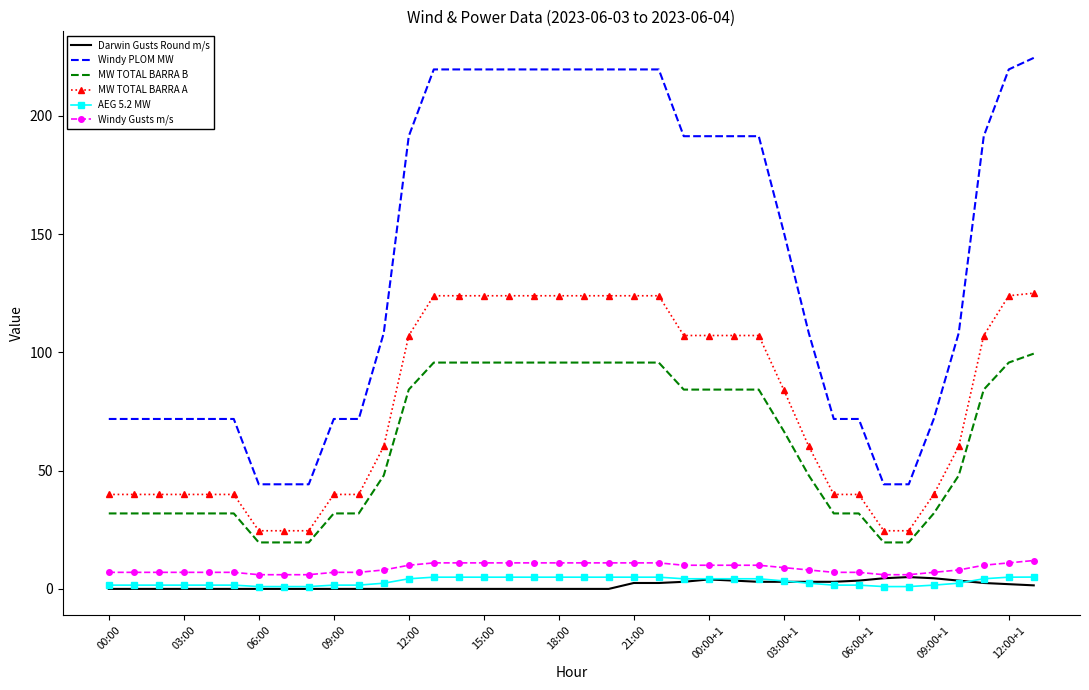

Which series has the largest total across all categories?

Windy PLOM MW